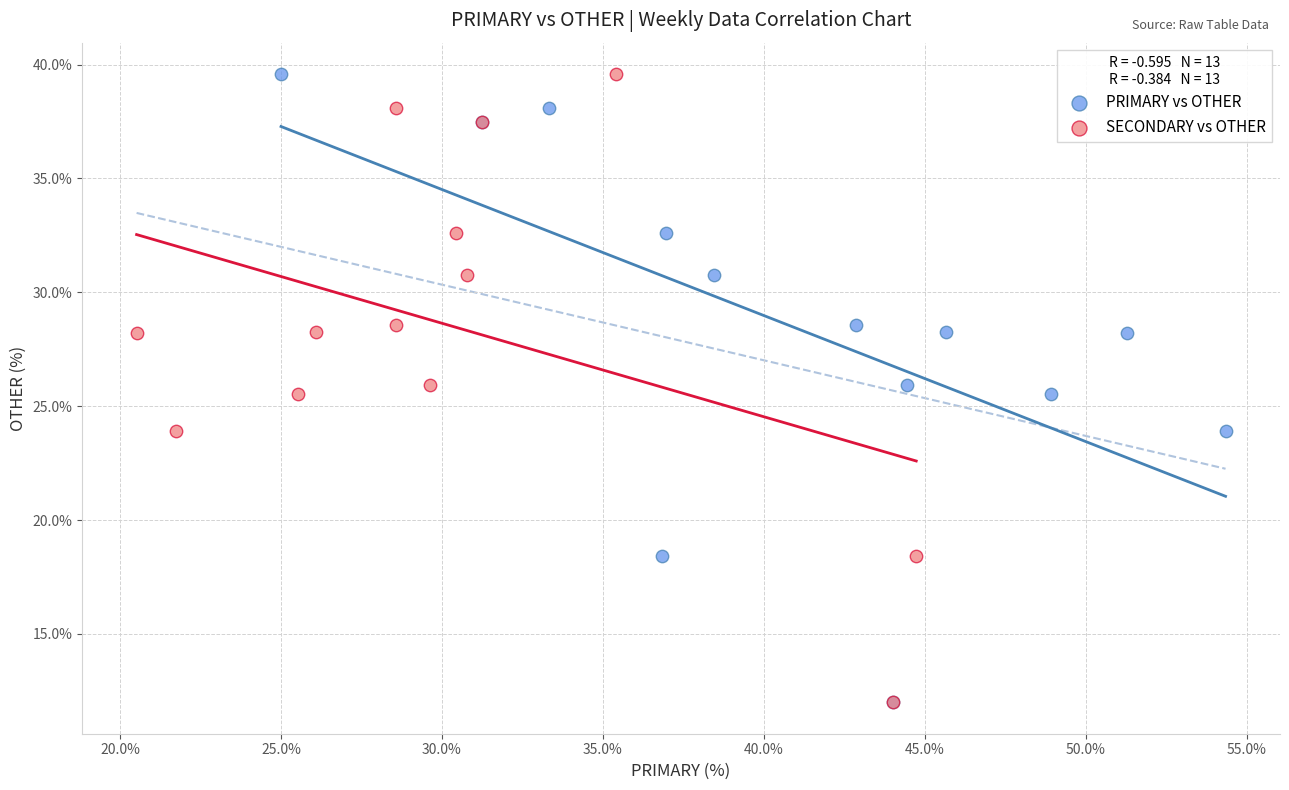

What are all the series names shown in the legend?

PRIMARY vs OTHER, SECONDARY vs OTHER